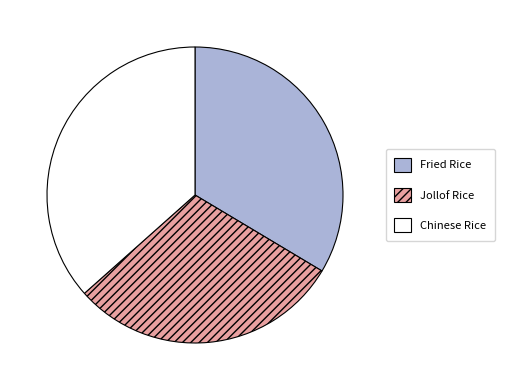

What is the ratio of the value at Jollof Rice to the value at Chinese Rice?

0.8